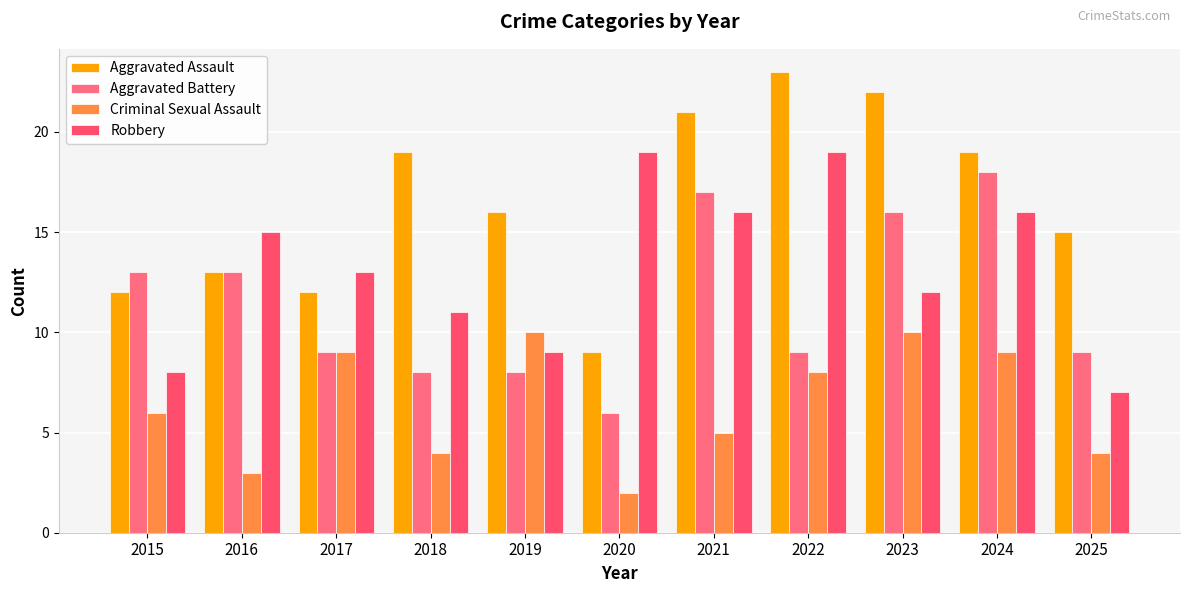

What is the difference between the highest and lowest values at 2025?

11